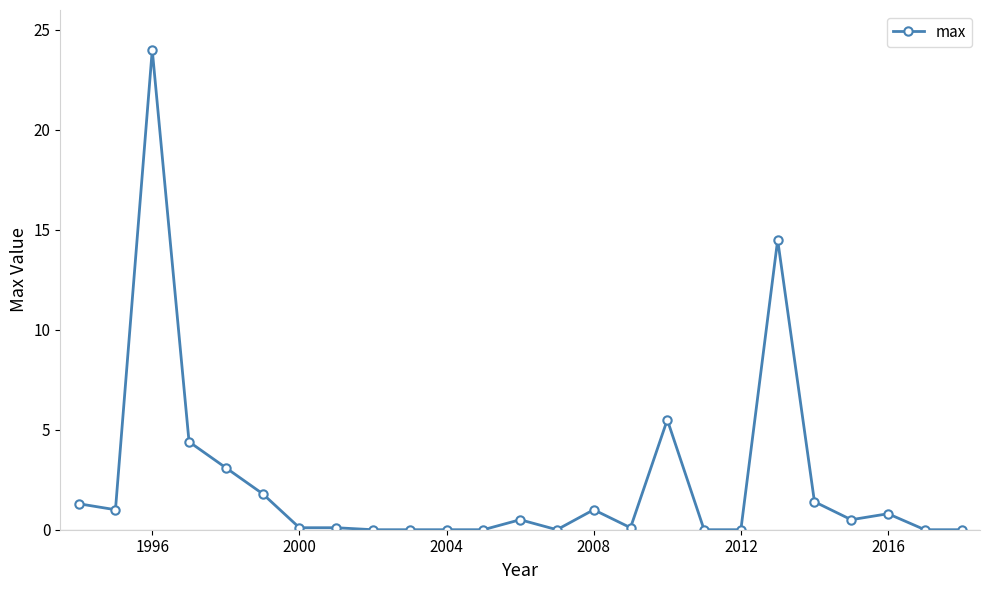

What is the value of the 5th point from the left?

3.1